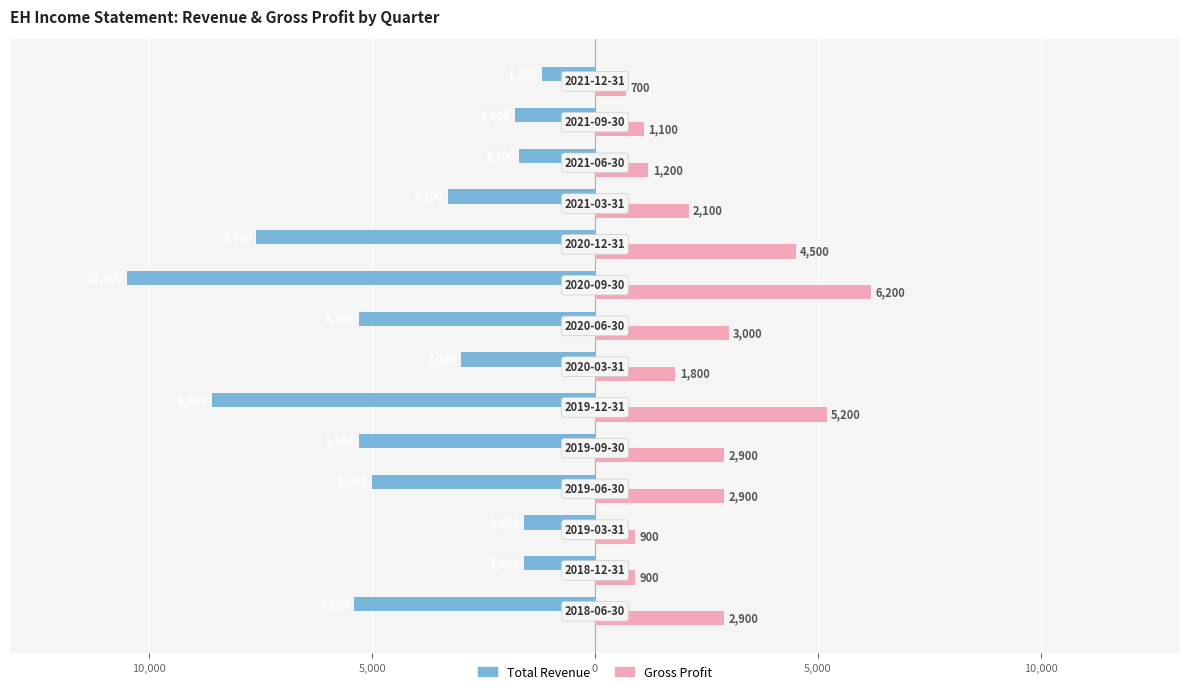

What are all the series names shown in the legend?

Total Revenue, Gross Profit